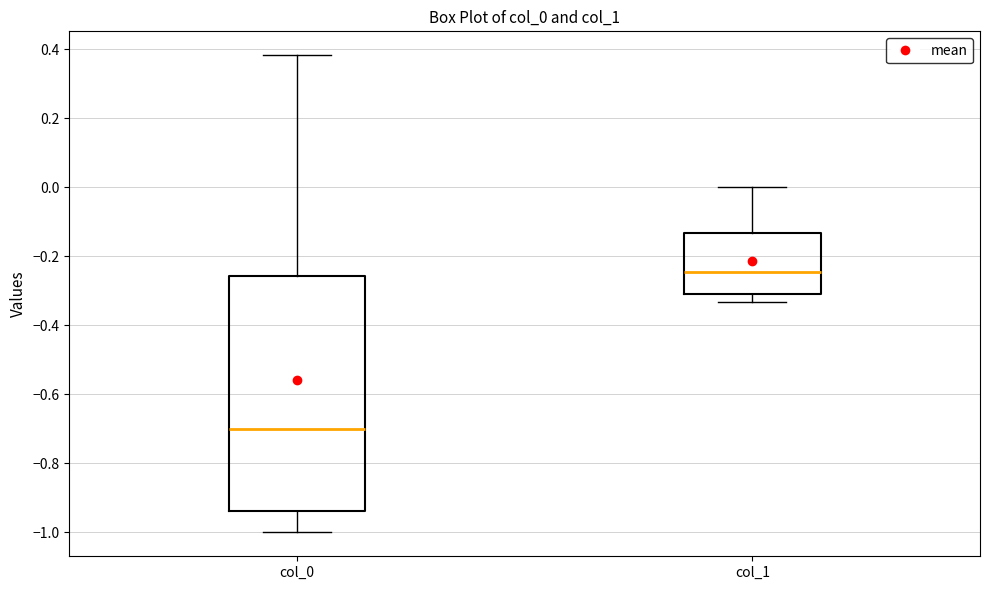

Reading left to right, read every box against the y-axis: the position of its median line, the range the box covers, and the ends of its whiskers. The values are not printed on the chart, so give them approximately, as read against the axis.

col_0: median -0.70, box -0.94 to -0.26, whiskers -1.00 to 0.38
col_1: median -0.24, box -0.30 to -0.14, whiskers -0.34 to 0.00